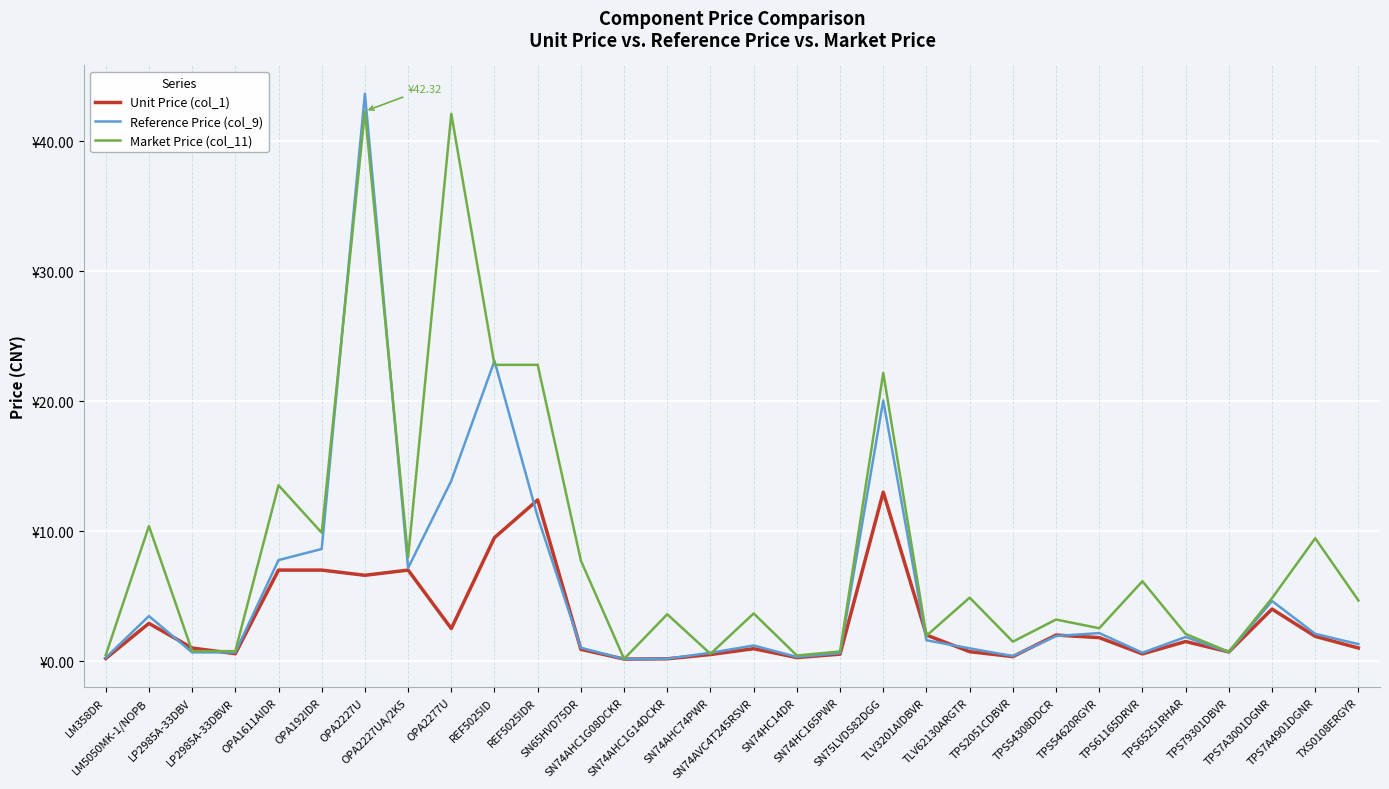

Is this an area chart (filled region under the line)?

No